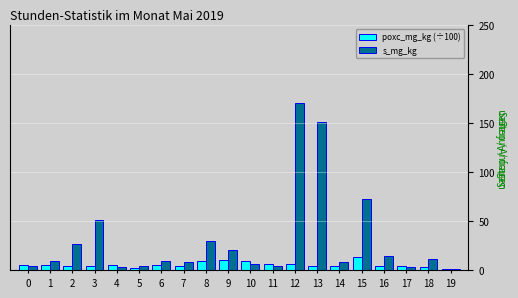

Which series changed the most between 8 and 13?

s_mg_kg